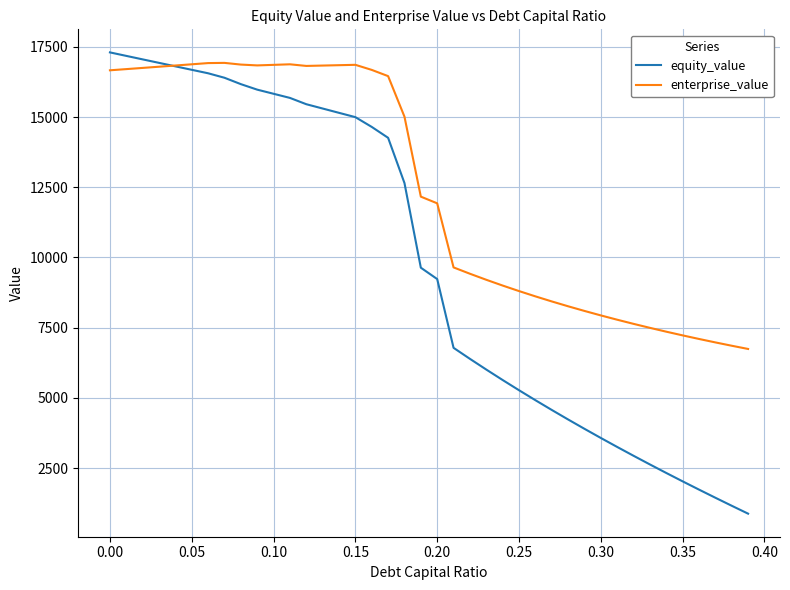

Rank the series by their average value, from lowest to highest.

equity_value, enterprise_value